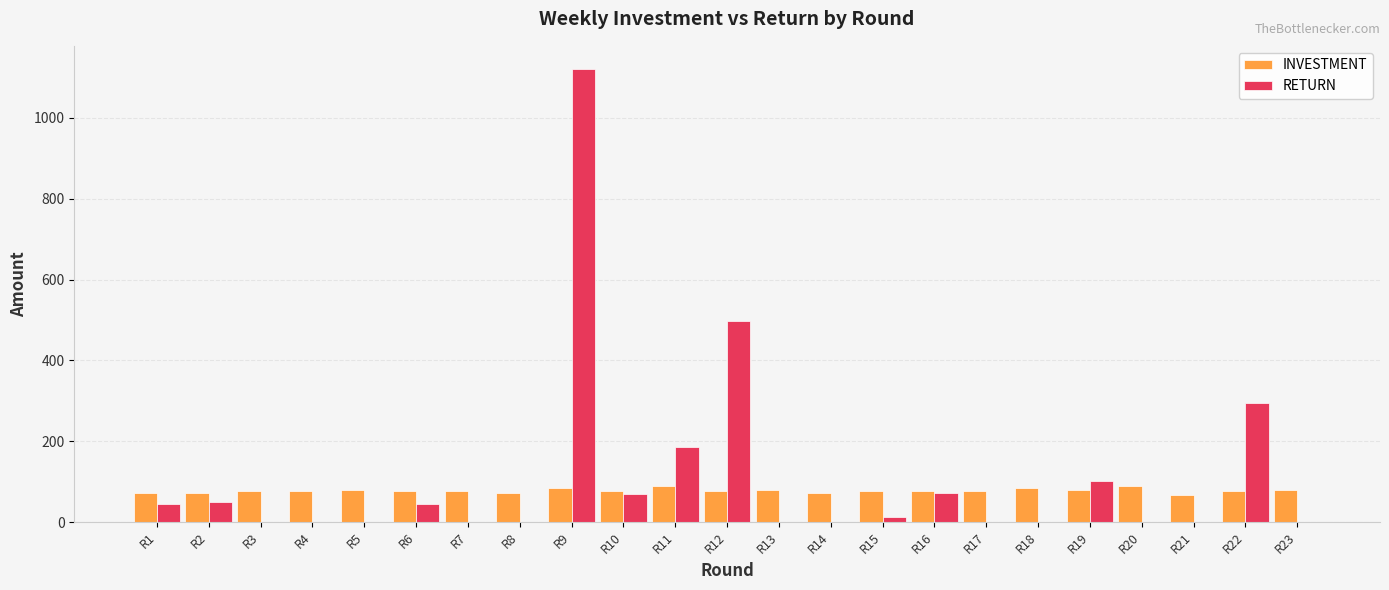

Is the value of RETURN at R6 greater than the value of INVESTMENT at R19?

No